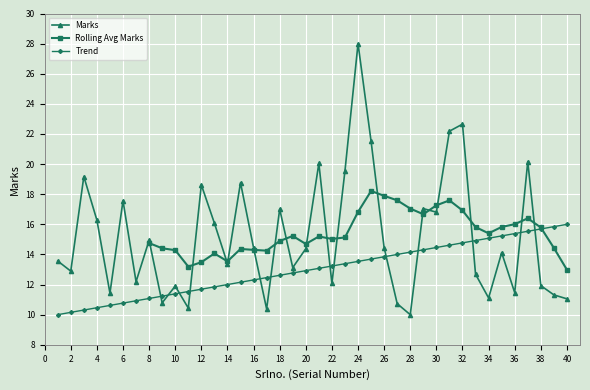

What is the value of the 11th point from the left?

10.4